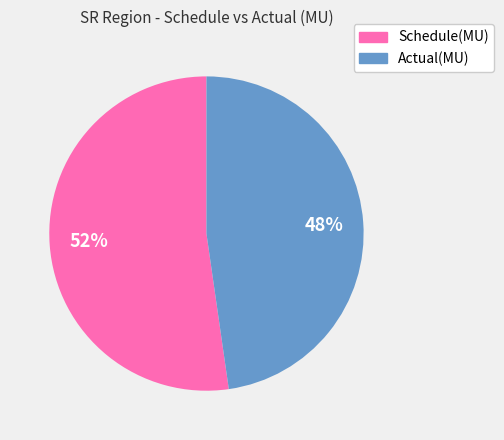

Is the sum of Schedule(MU) and Actual(MU) greater than half?

Yes